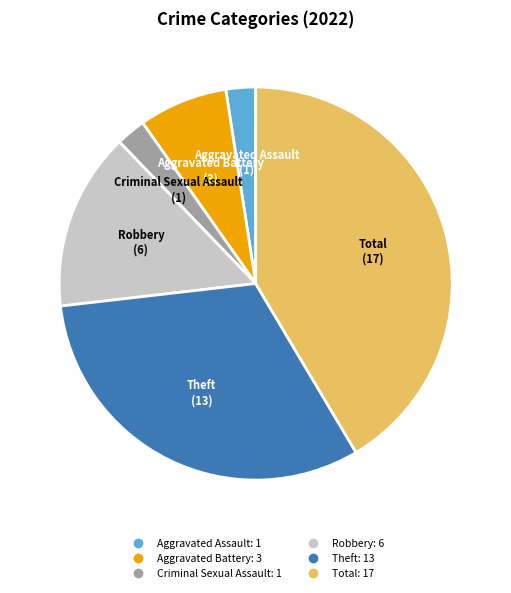

Does any single category account for the majority?

No